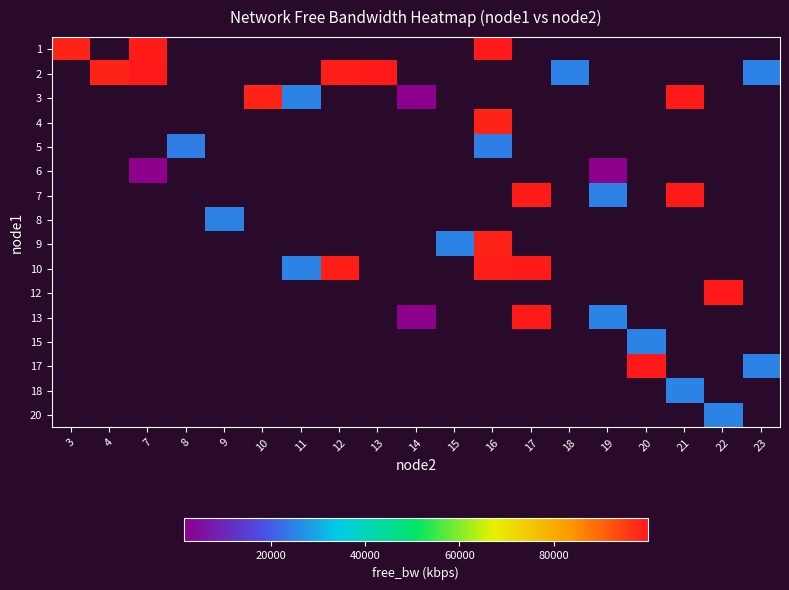

How many values in 13 are above zero?

3